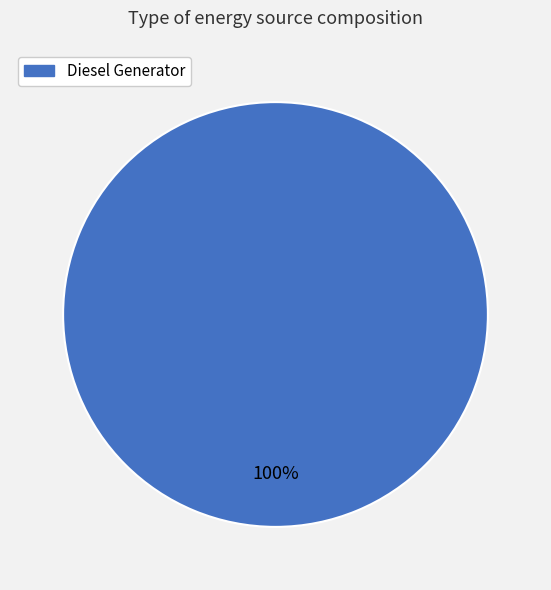

Does any single category account for the majority?

Yes